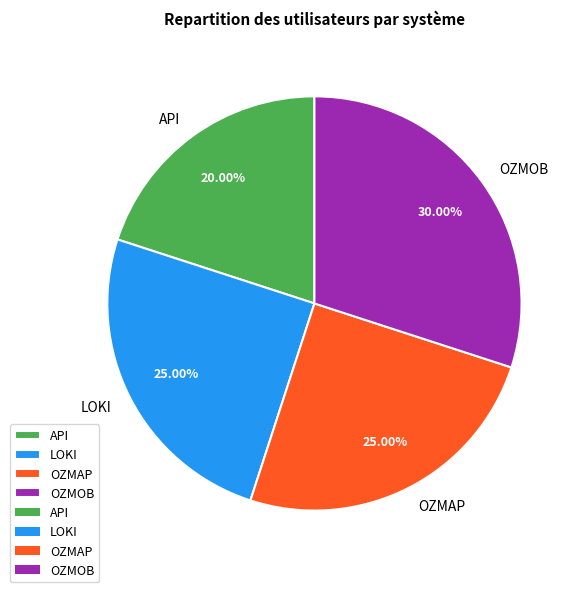

To the nearest percent, what portion does OZMOB represent?

30%